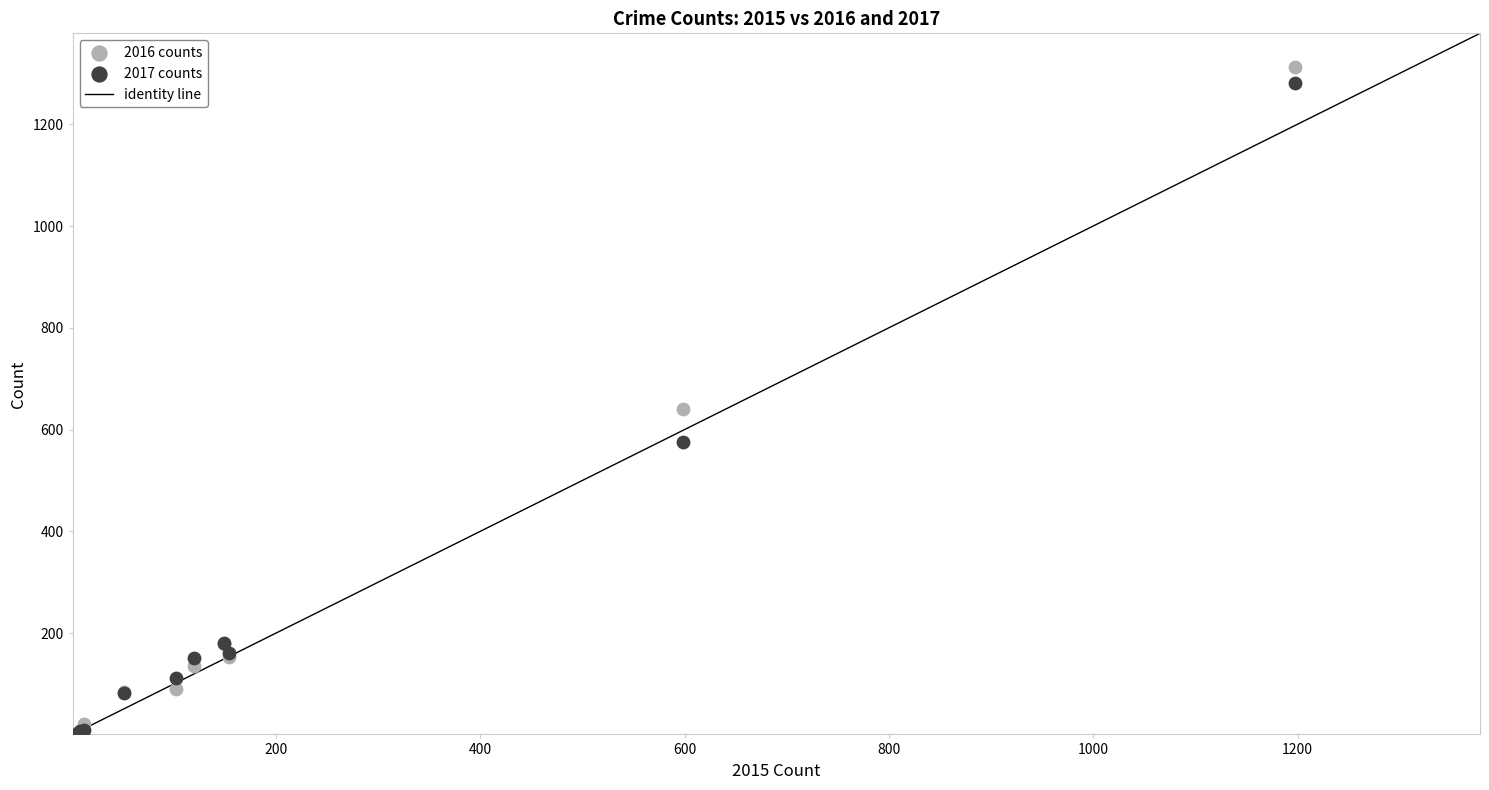

In the 2016 counts series, what Y value is closest to 657?

640